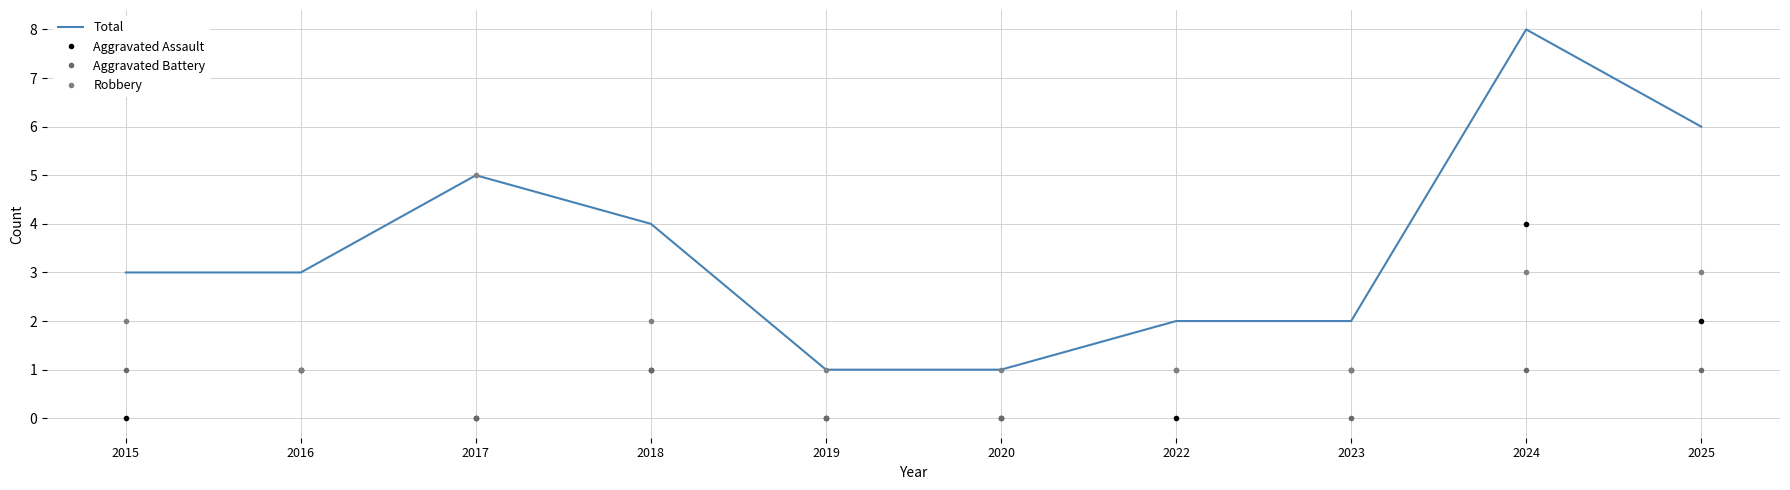

True or false: Aggravated Battery has a value of 1 at 2018.

True